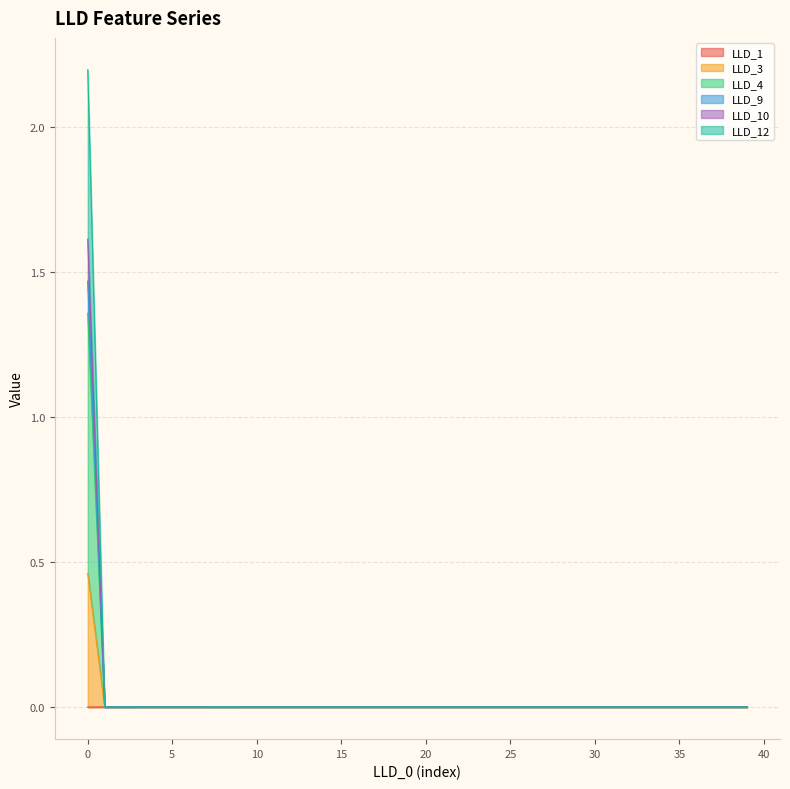

Does the chart display data point markers on the line(s)?

No